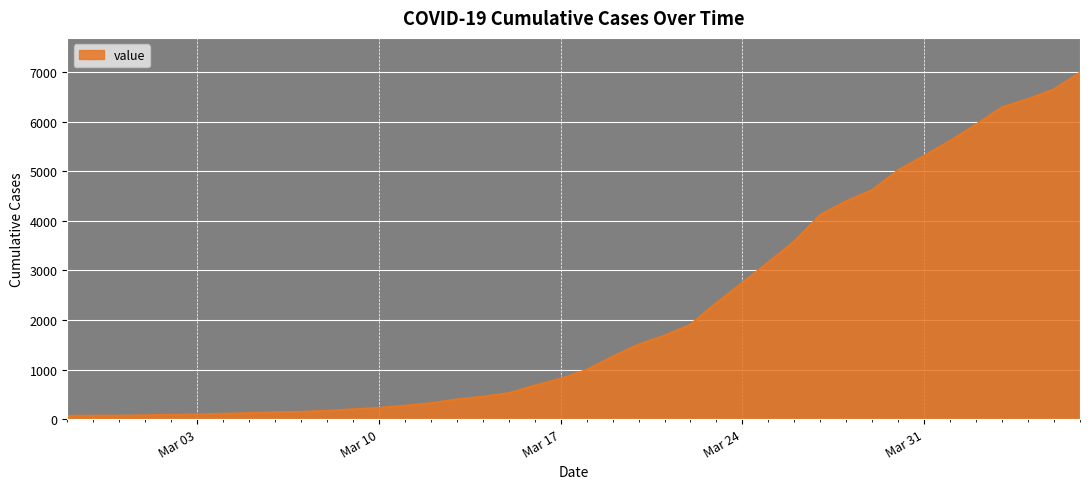

What is the maximum value shown in the chart?

6995